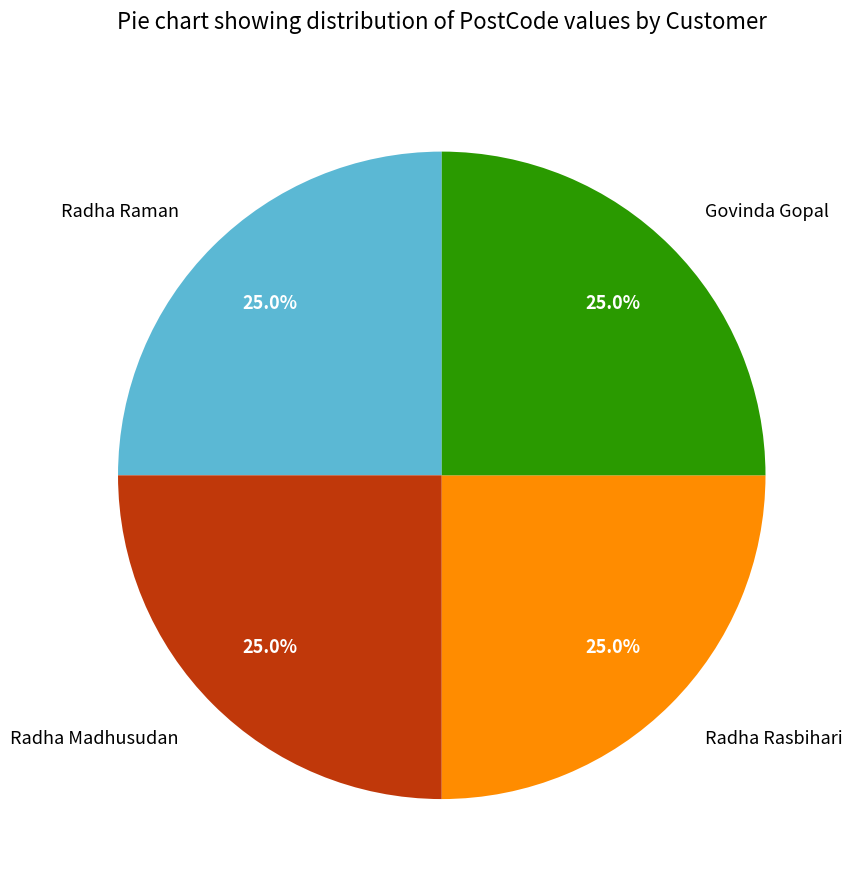

What percentage is NOT represented by Govinda Gopal?

75.0%